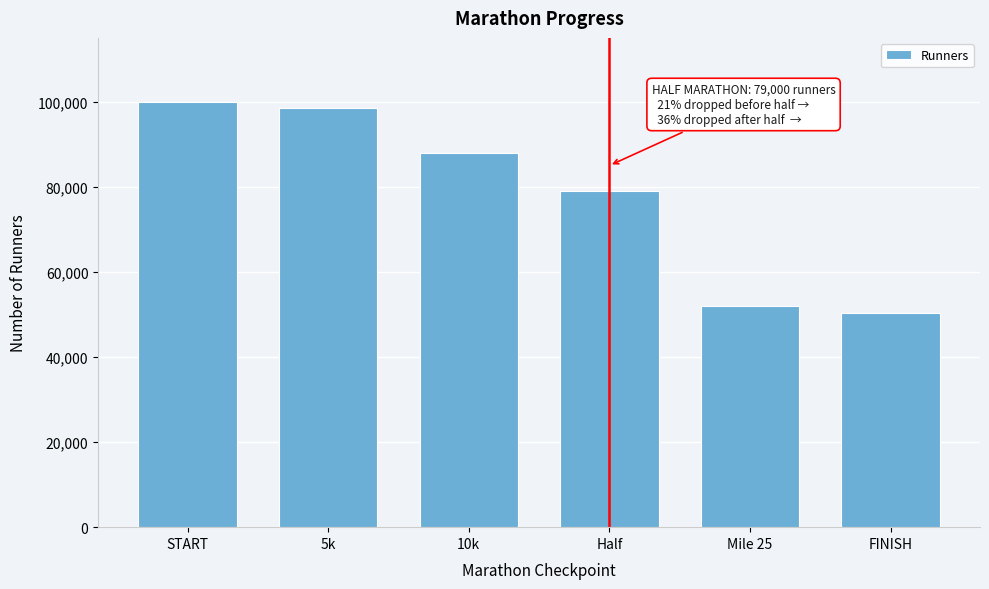

Reading right to left, what are all the values shown in this chart?

FINISH=50400	Mile 25=52000	Half=79000	10k=88000	5k=98500	START=100000